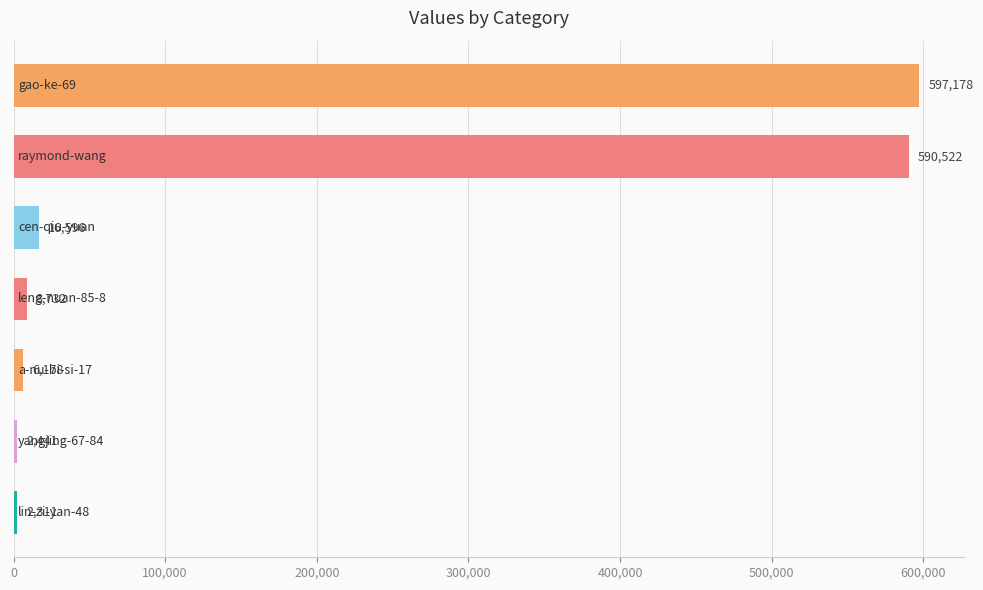

What is the greatest value displayed?

597178